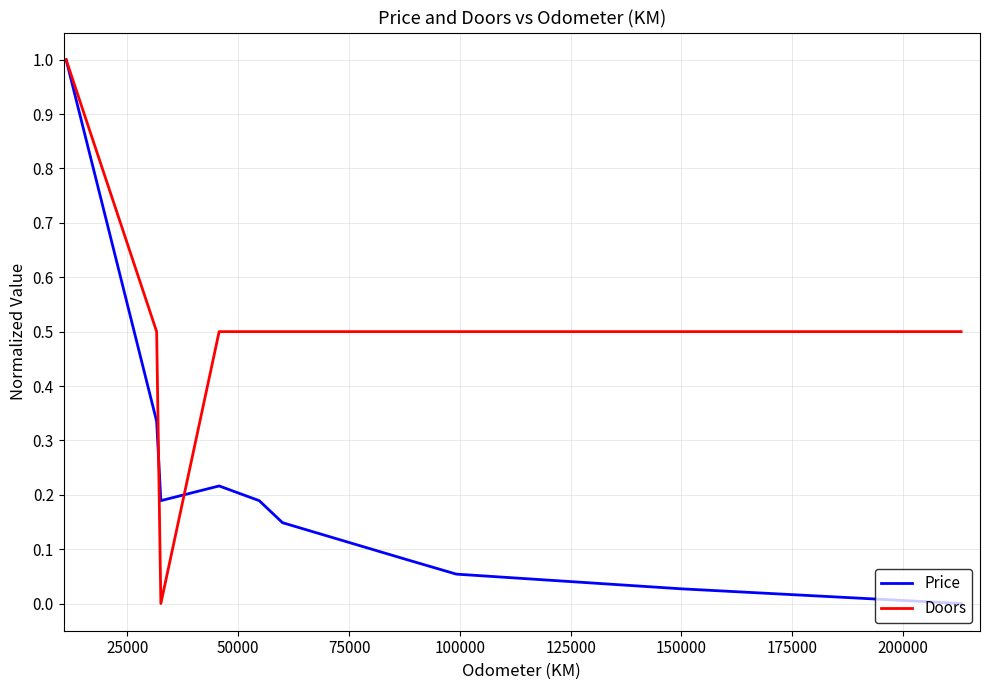

List the series in order of their overall mean, lowest first.

Price, Doors